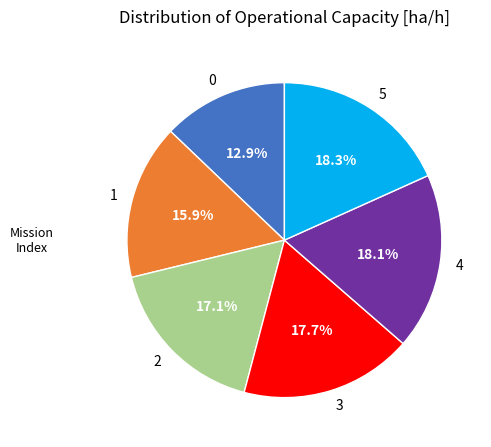

Between 3 and 0, which is larger?

3